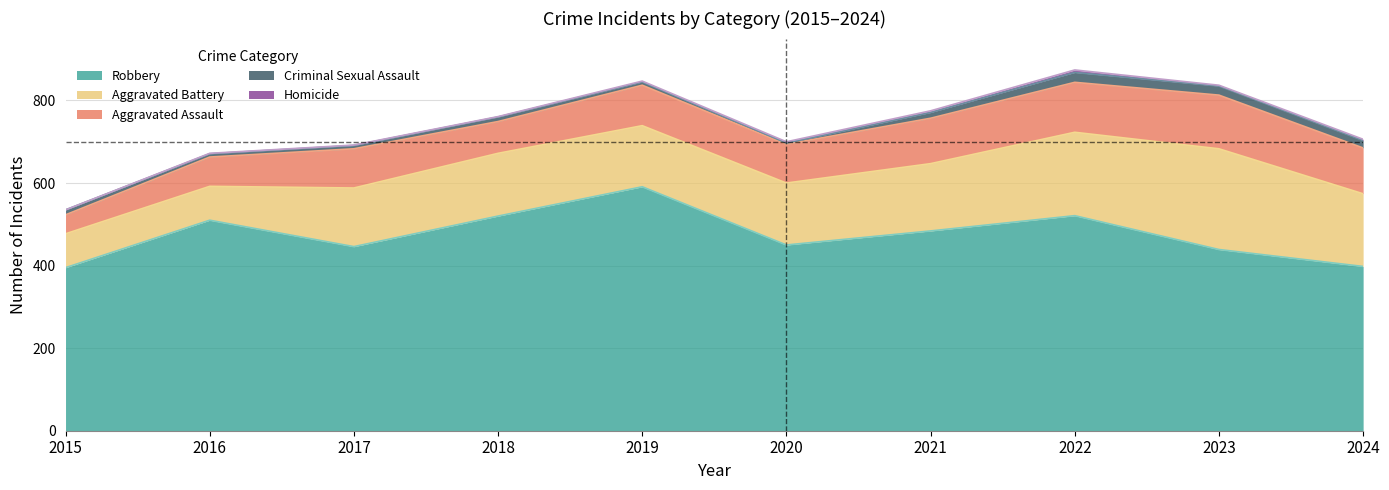

The Aggravated Battery series shows 86 at 2017. True or false?

False